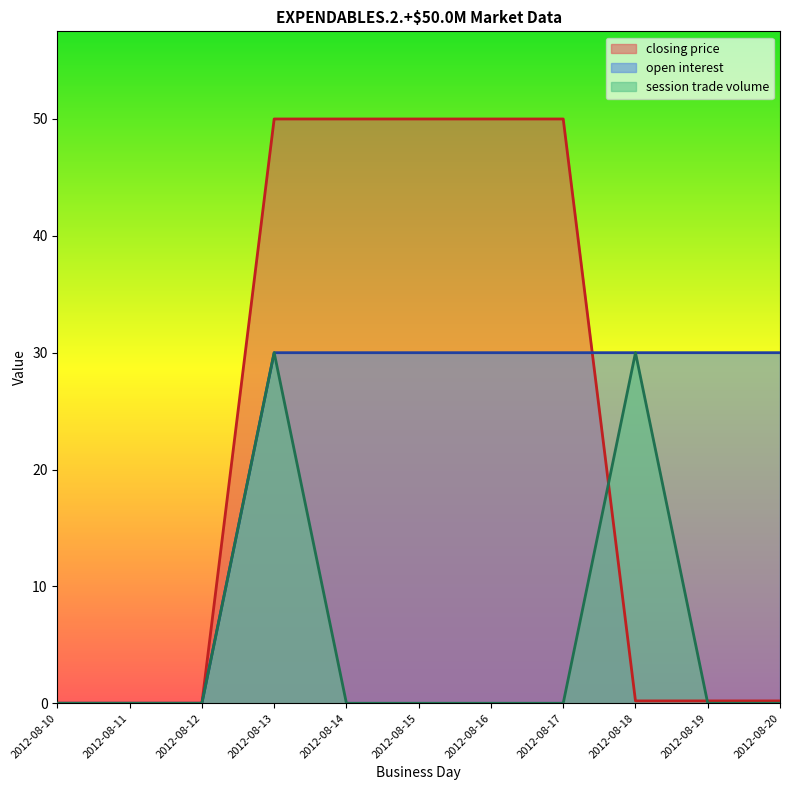

Which category has the lowest value in the open interest series?

2012-08-10